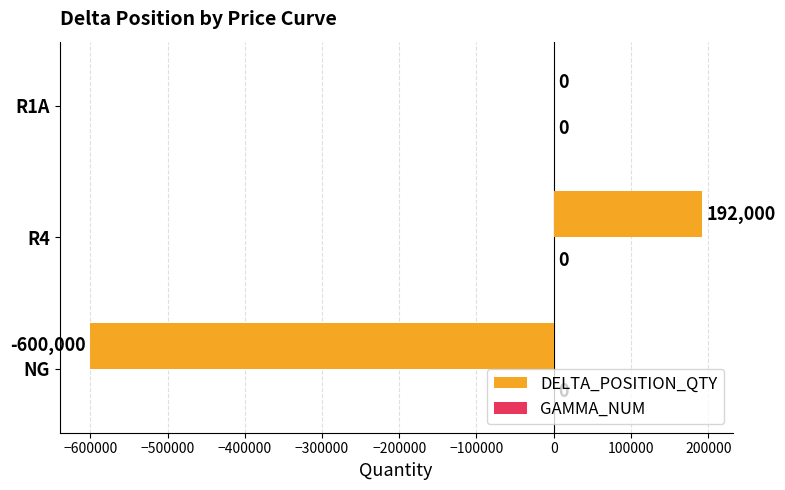

What is the change in value from NG to R4?

+792000